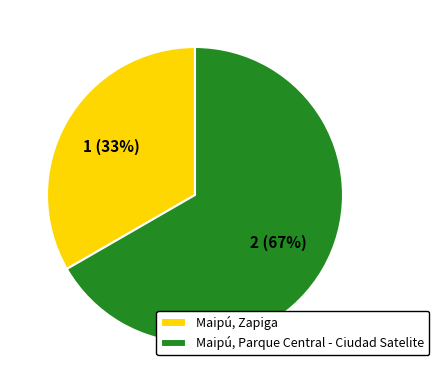

What is the smallest slice in the pie chart?

Maipú, Zapiga